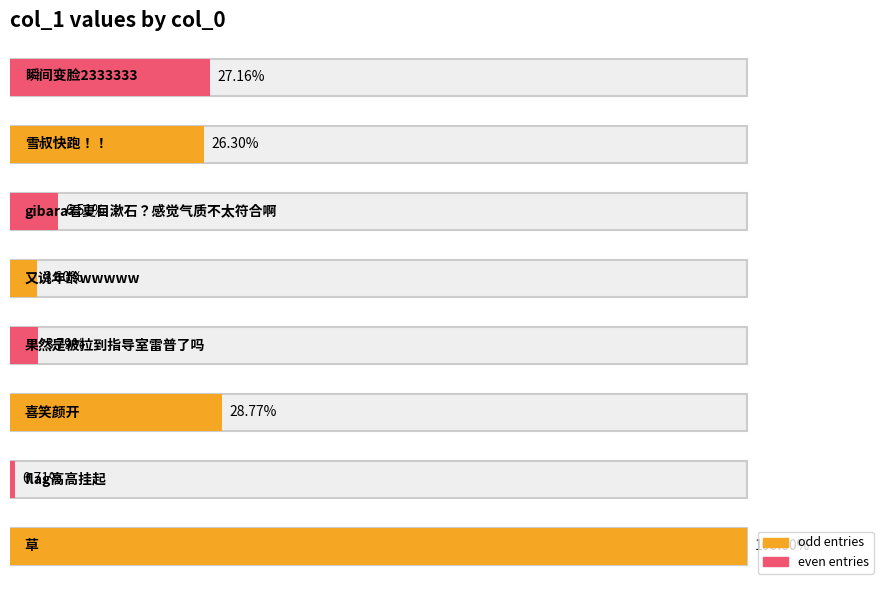

Where is the data nearest to the value 5676?

2